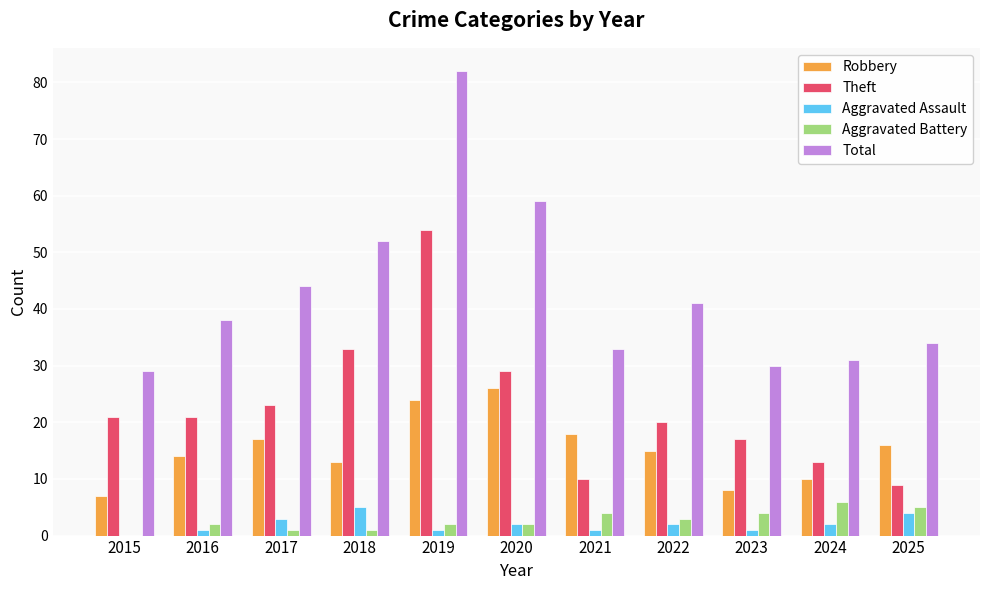

What are all the series names shown in the legend?

Robbery, Theft, Aggravated Assault, Aggravated Battery, Total